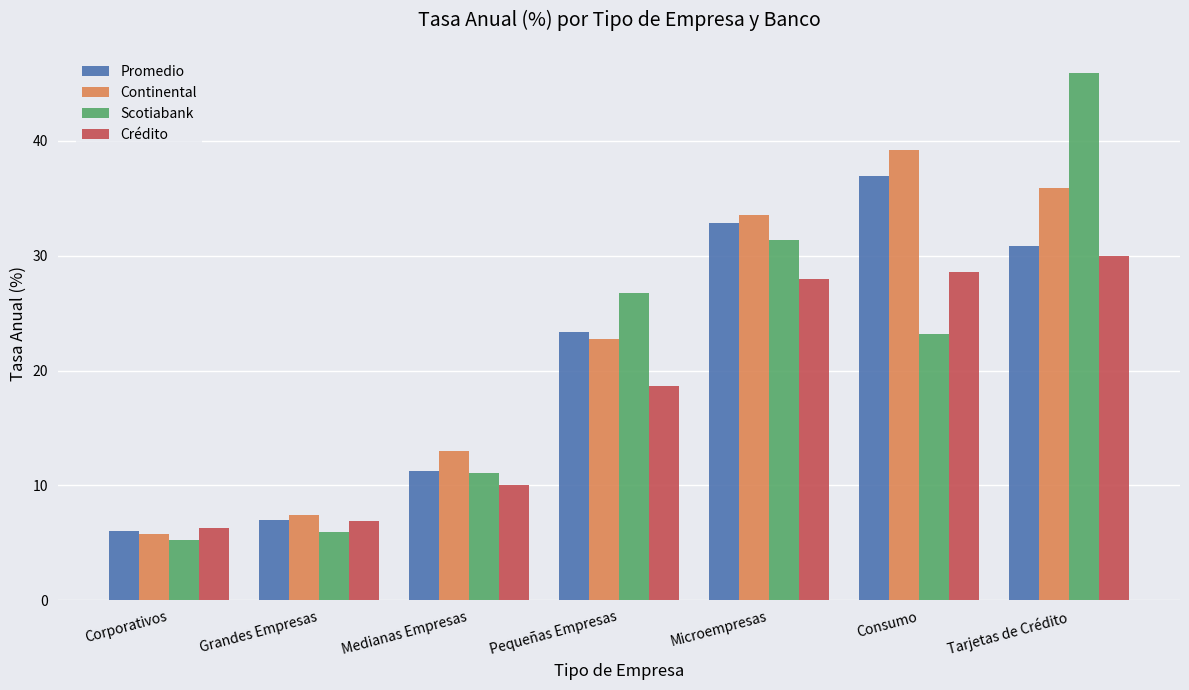

What is the total value across all series at Corporativos?

23.4